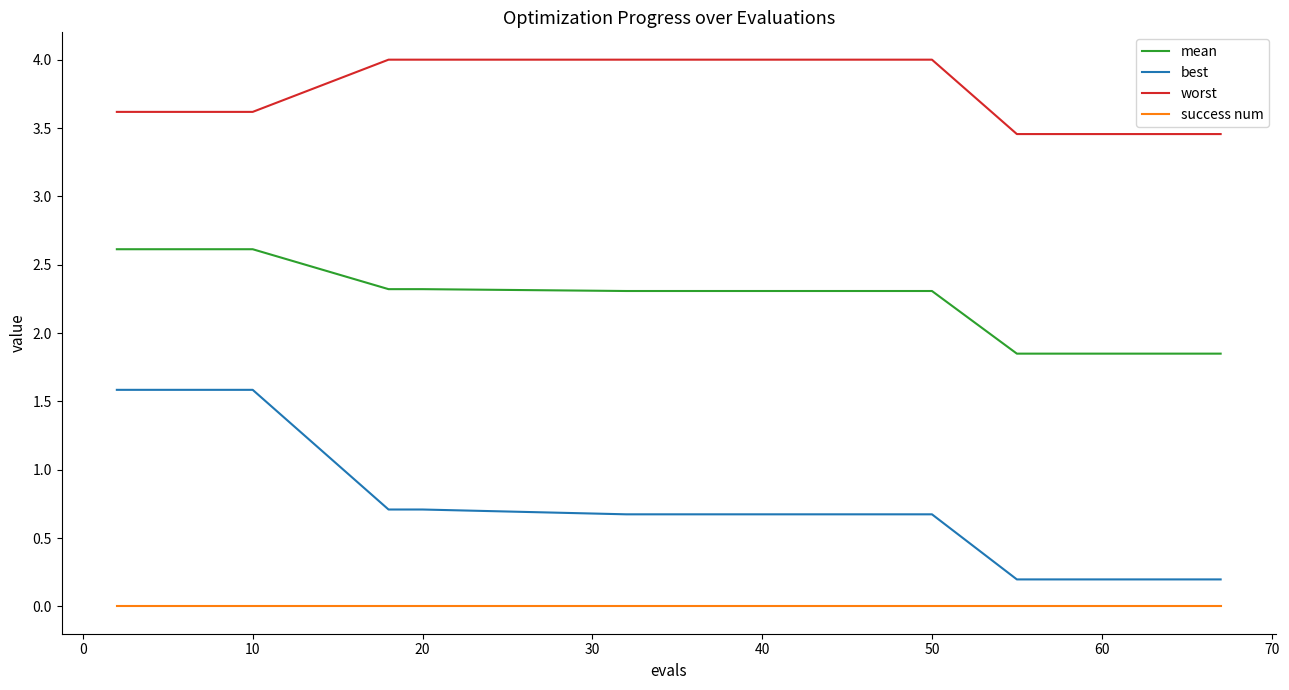

Which series has the largest total across all categories?

worst